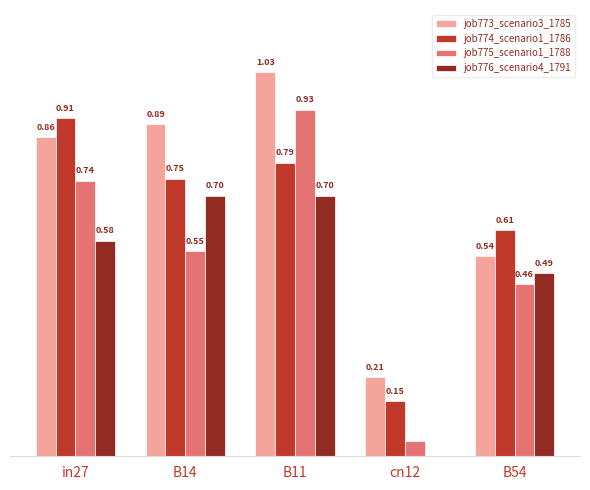

Which series has the largest total across all categories?

job773_scenario3_1785